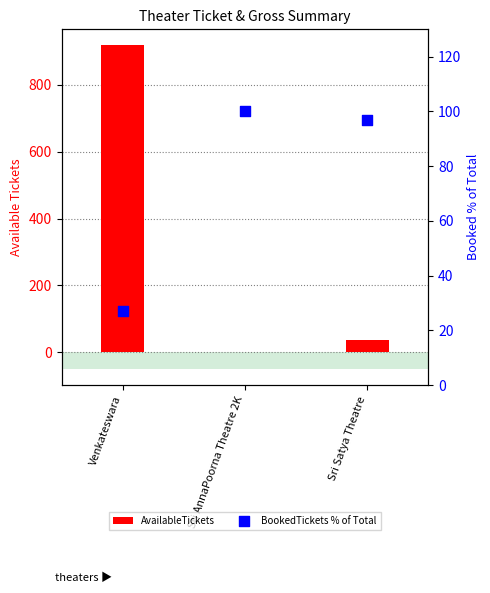

Which series contains the highest Y value?

AvailableTickets